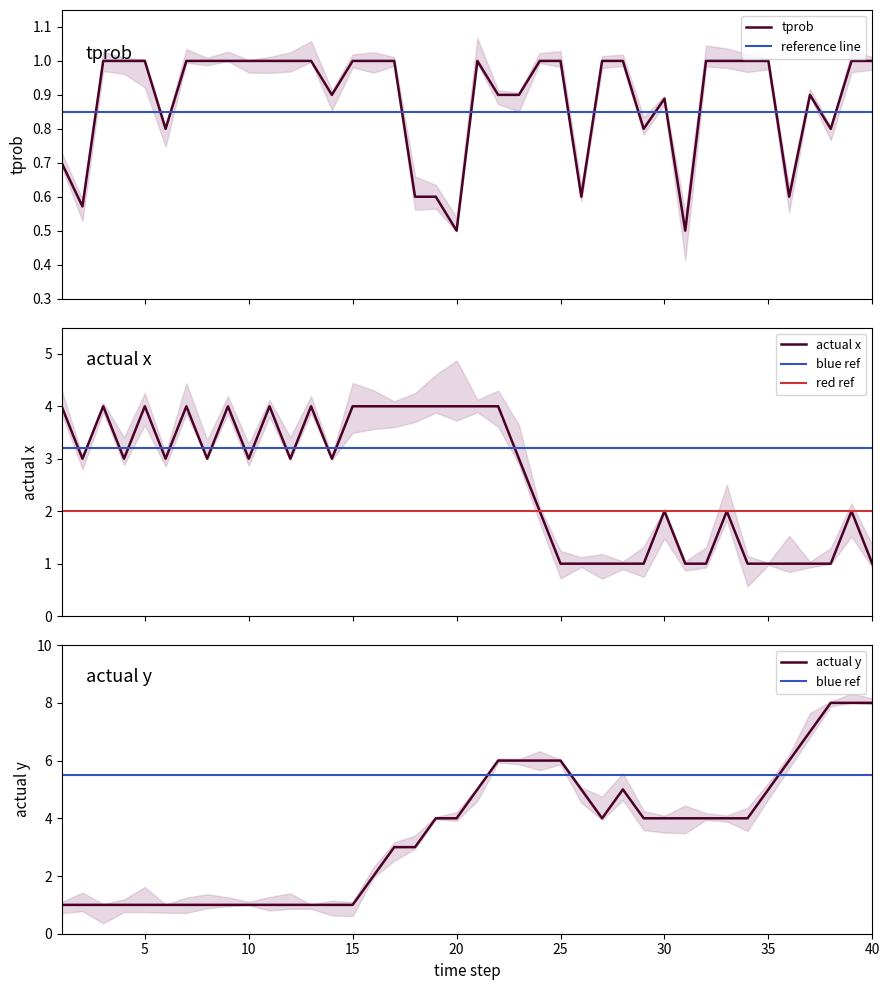

True or false: actual_x and tprob cross at least once.

False